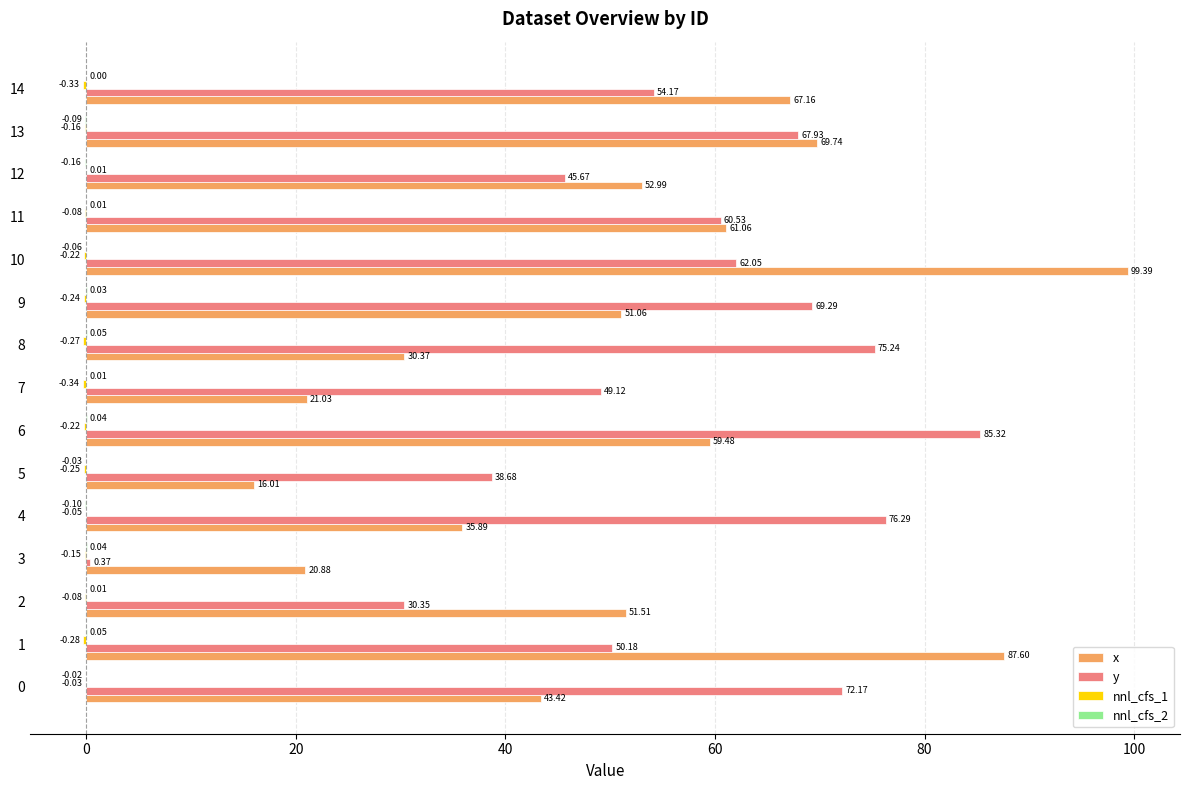

Which series has the largest range (max minus min)?

y